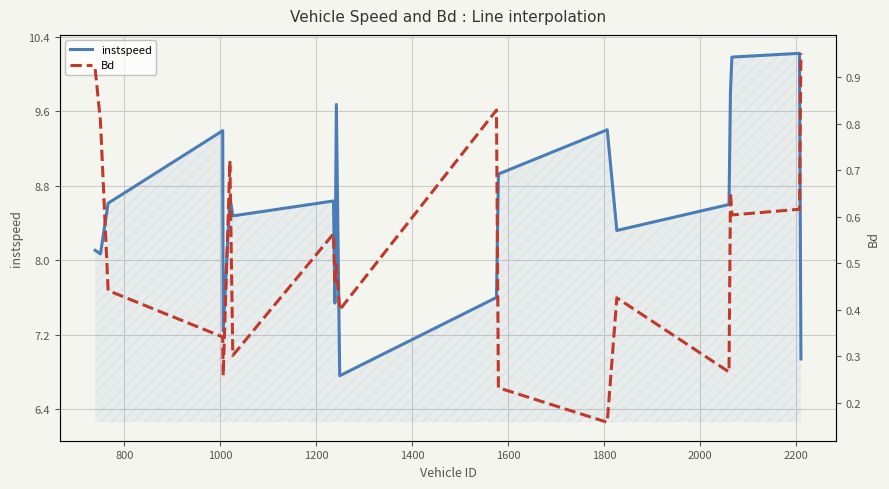

What is the maximum value for instspeed?

10.2